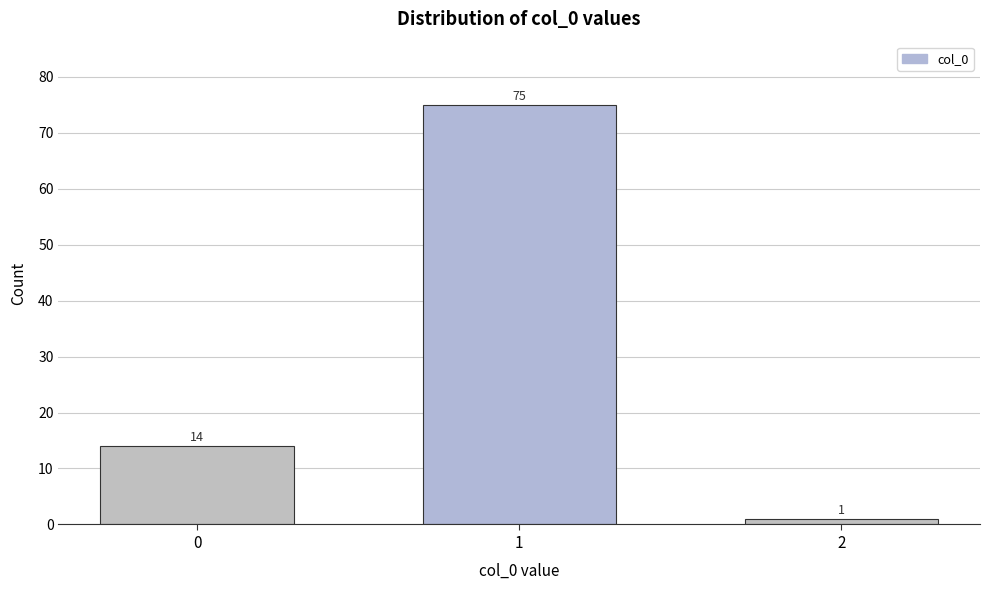

Reading right to left, transcribe all the data shown in this chart.

1	75	14